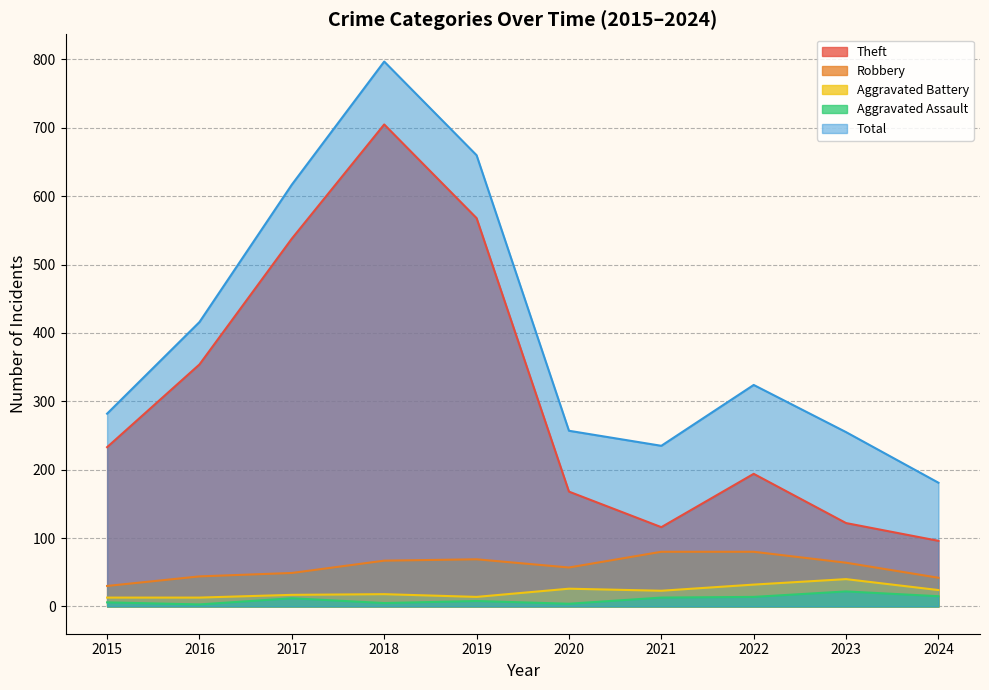

Which series changed the most between 2017 and 2020?

Theft